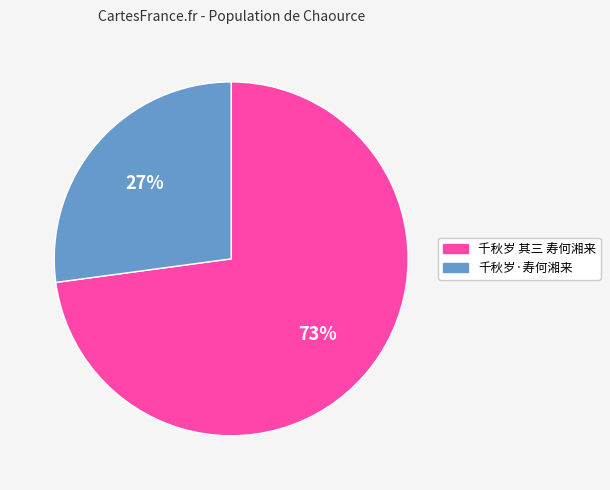

Rank the categories by value from lowest to highest.

千秋岁·寿何湘来, 千秋岁 其三 寿何湘来